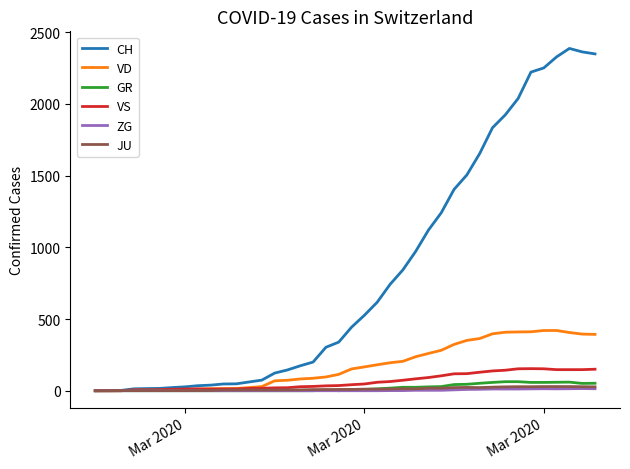

What is the greatest value displayed?

2387